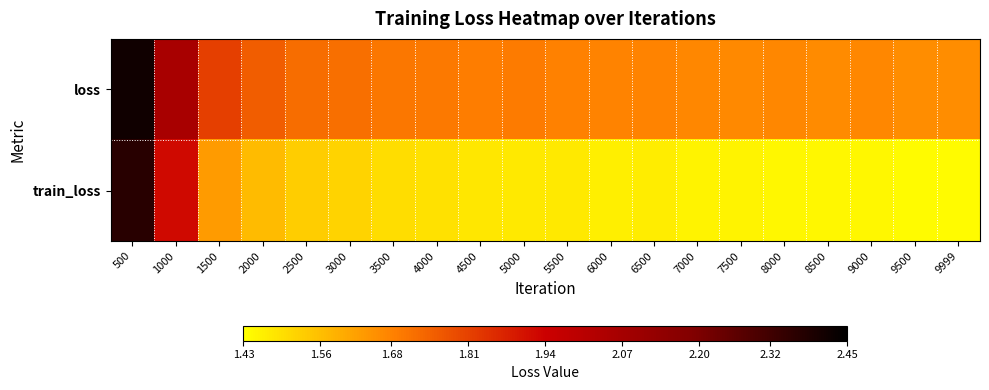

Which series has the largest range (max minus min)?

train_loss